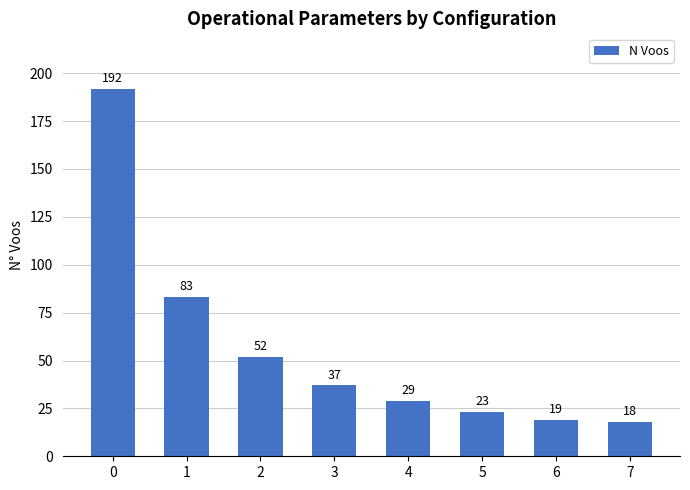

Reading left to right, transcribe all the data shown in this chart.

192	83	52	37	29	23	19	18